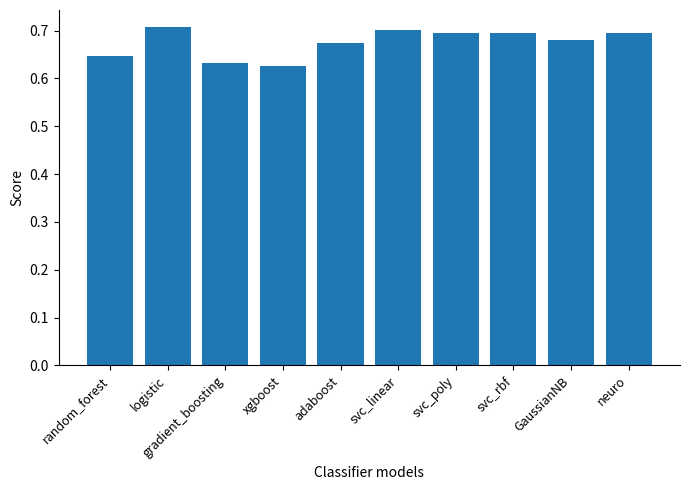

What is the difference between the maximum and minimum values?

0.1